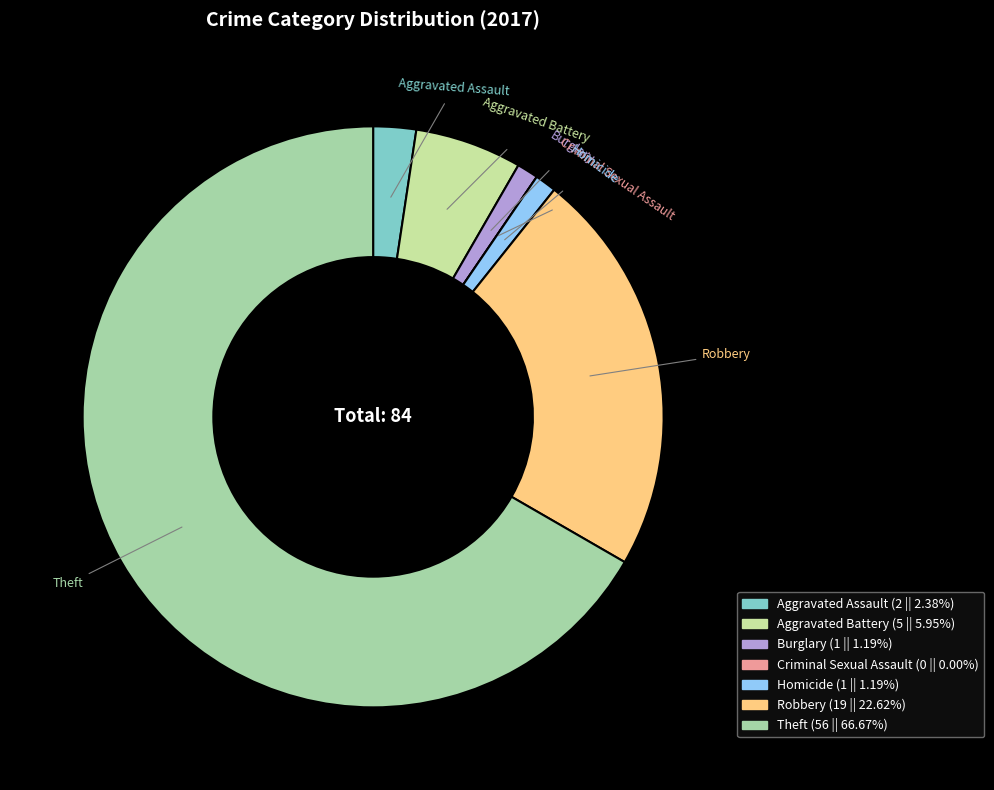

Is the sum of Aggravated Assault and Homicide greater than half?

No